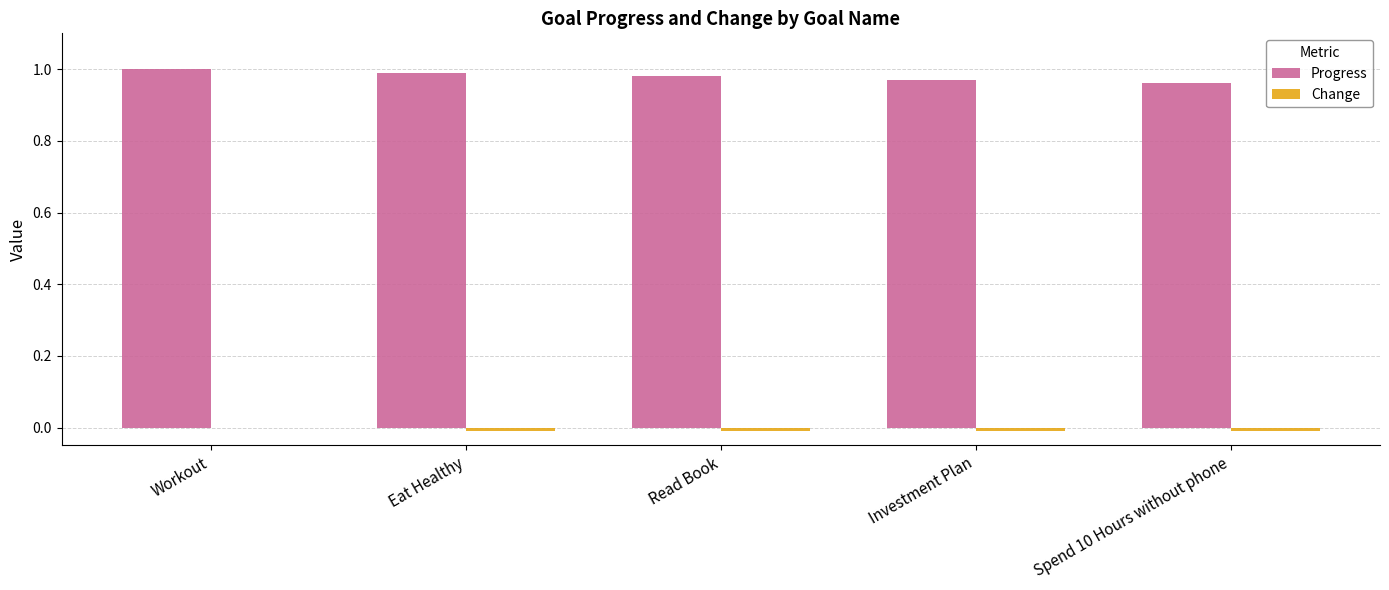

The Progress series shows 0.4 at Eat Healthy. True or false?

False